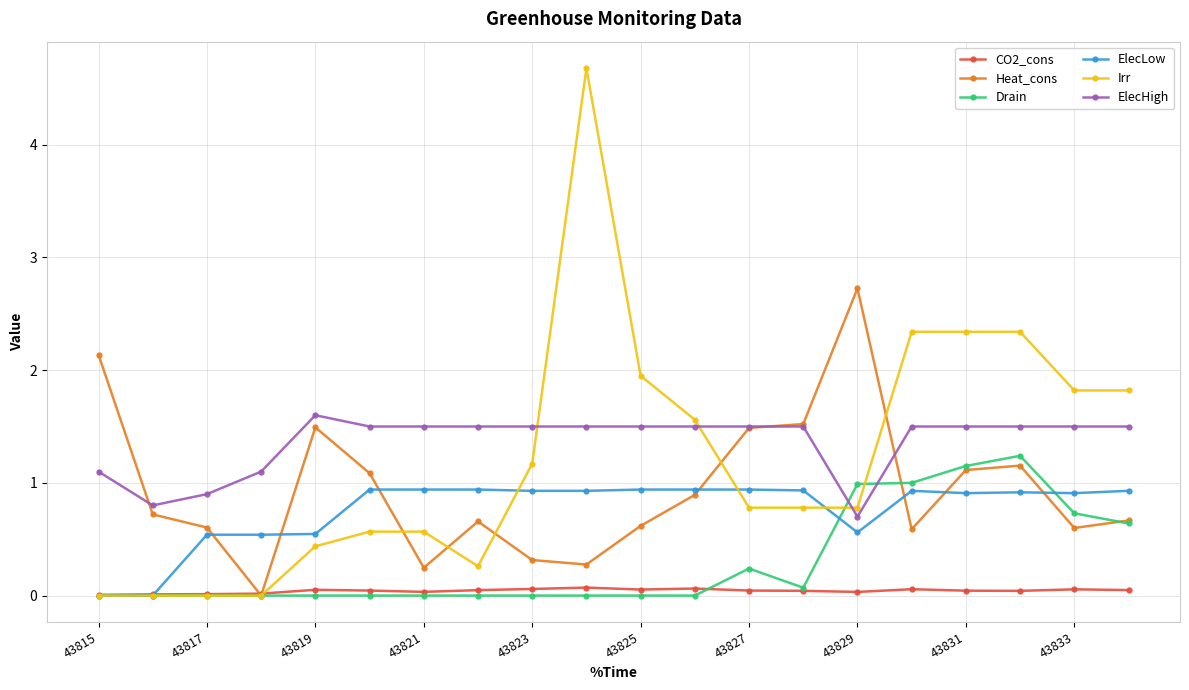

Which series has the largest range (max minus min)?

Irr